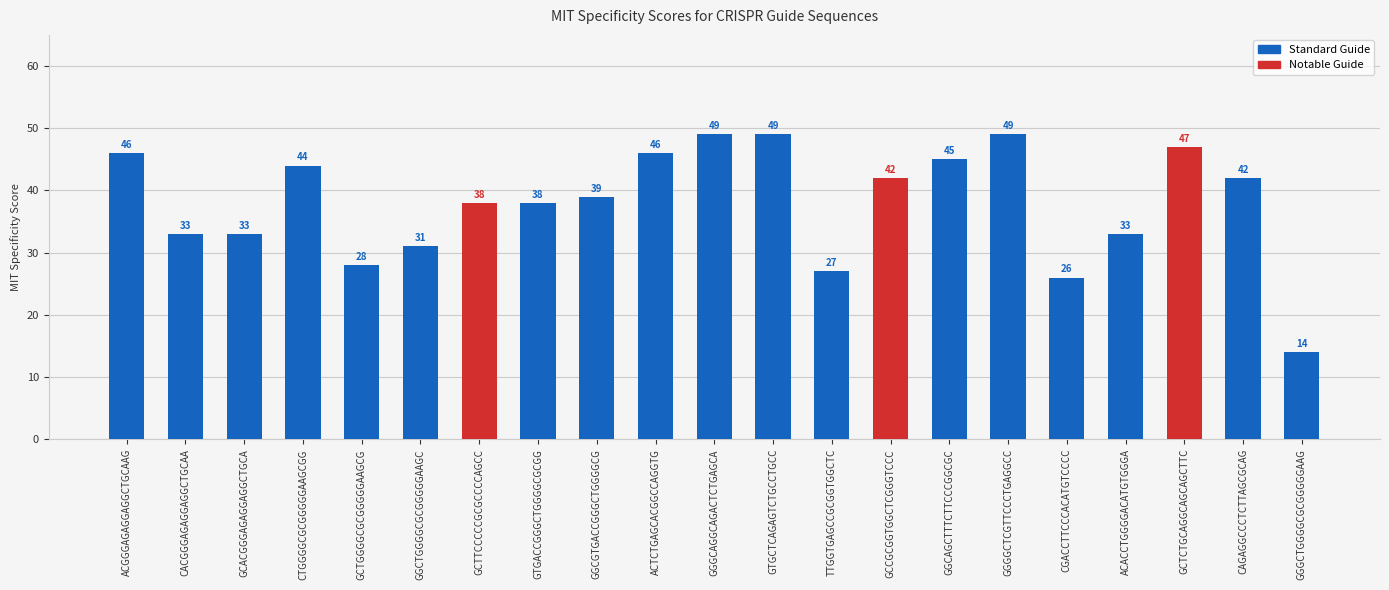

Approximately how many times larger is the value at CACGGGAGAGGAGGCTGCAA compared to GGGGCTCGTTCCCTGAGGCC?

0.7